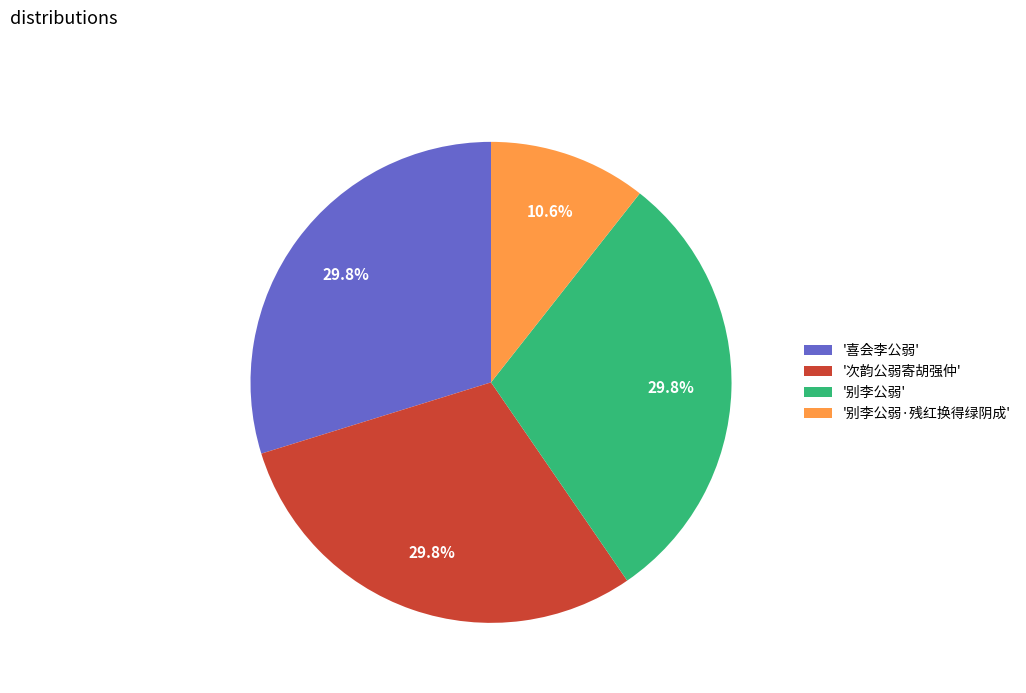

Which slice is the smallest?

'别李公弱·残红换得绿阴成'